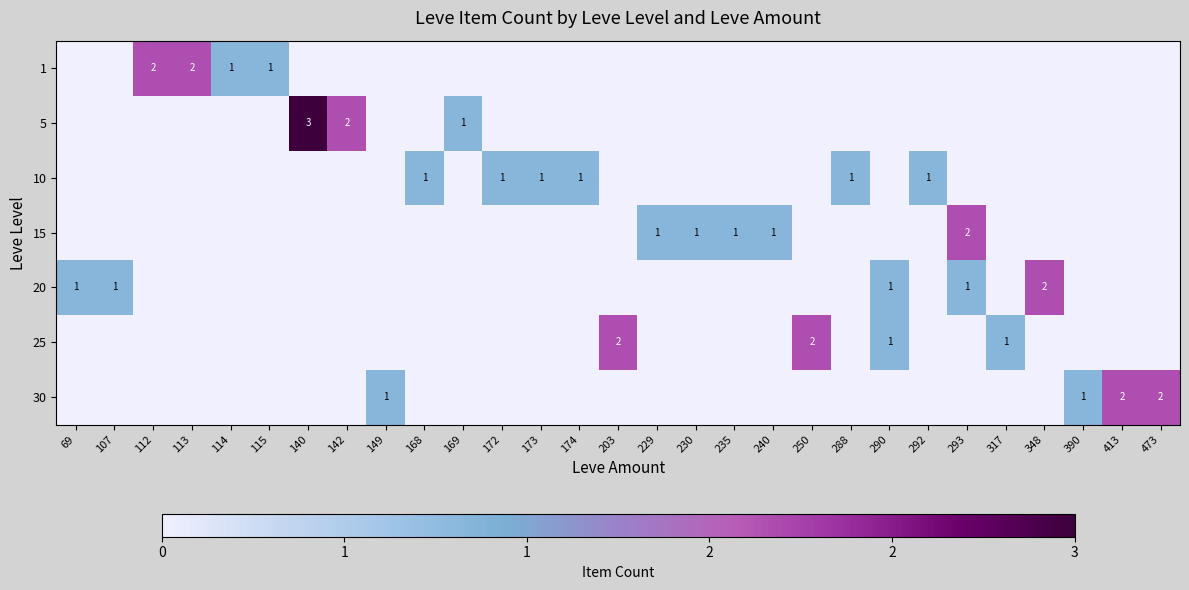

Which series changed the most between 149 and 203?

25